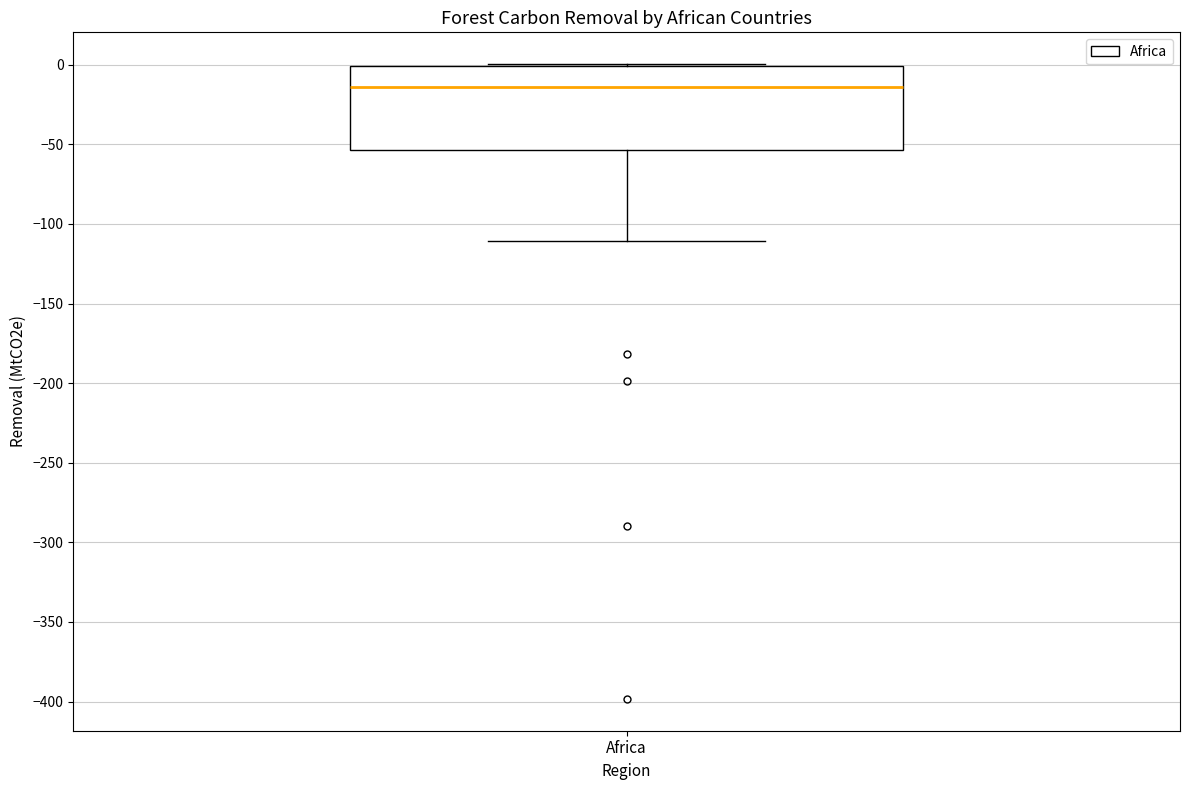

Read this box plot against the y-axis: the position of the median line, the range covered by the box, and the ends of both whiskers. The values are not printed on the chart, so give them approximately, as read against the axis.

median -15, box -55 to 0, whiskers -110 to 0